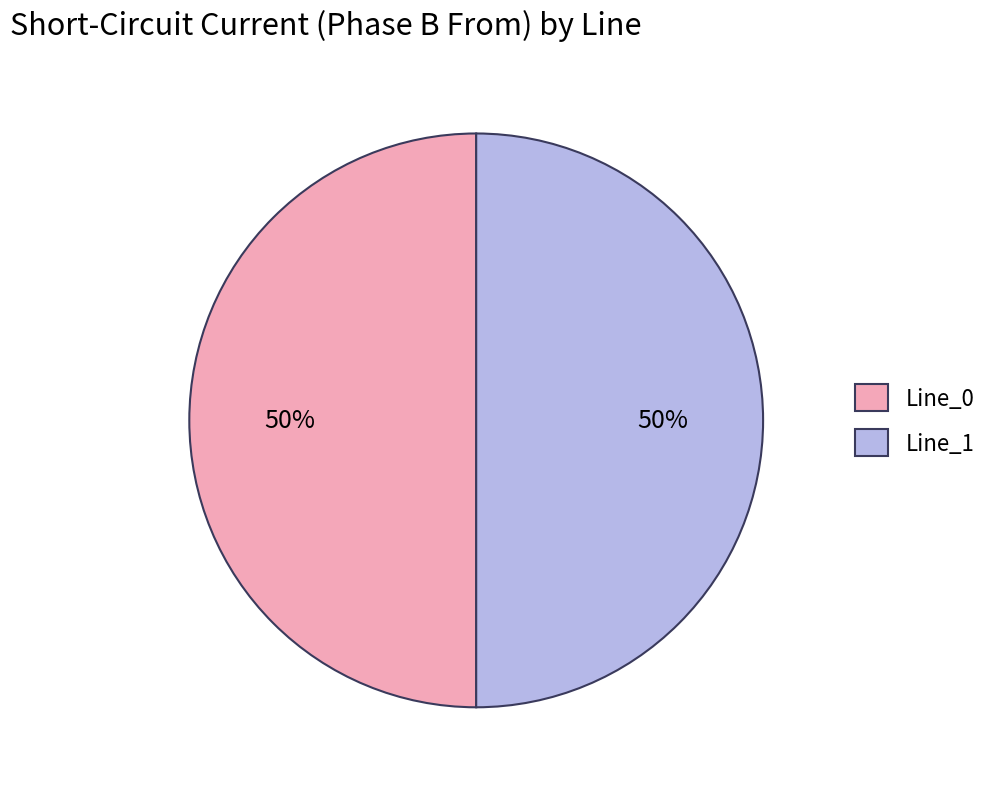

The Line_0 slice represents 50% of the pie. True or false?

True